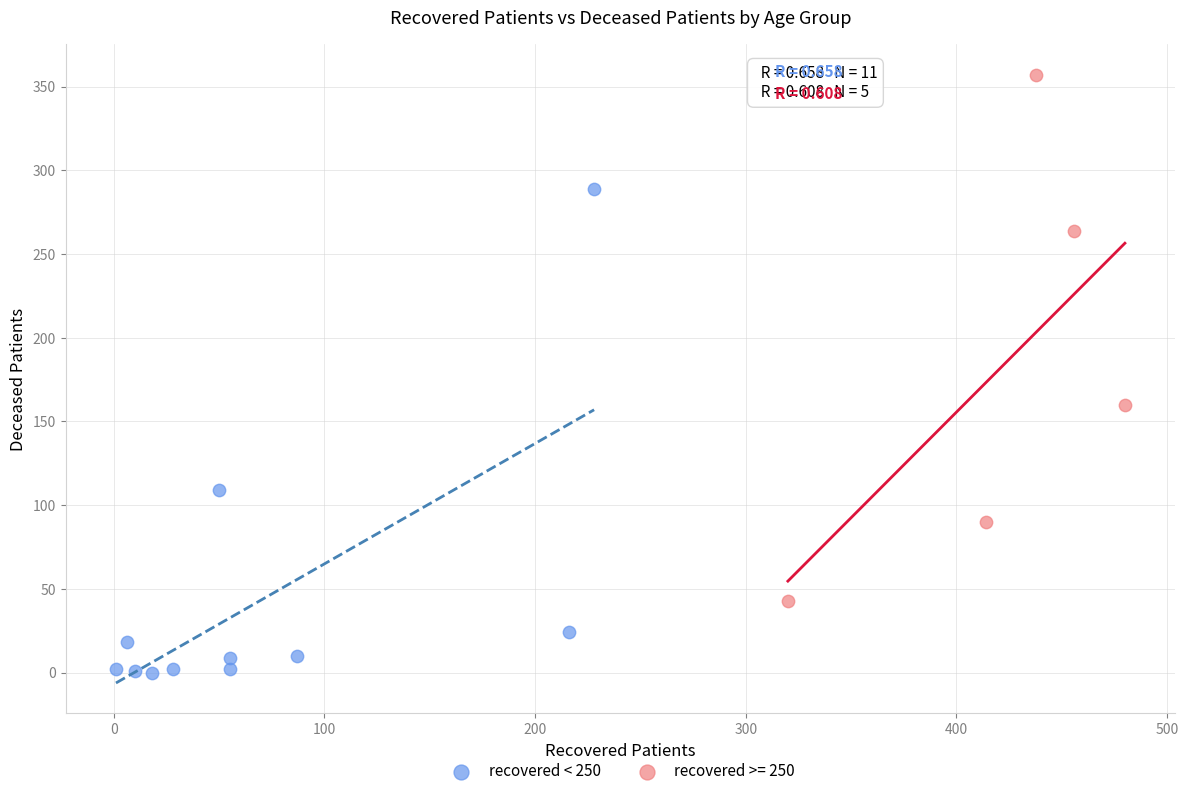

Which series contains the highest Y value?

recovered >= 250